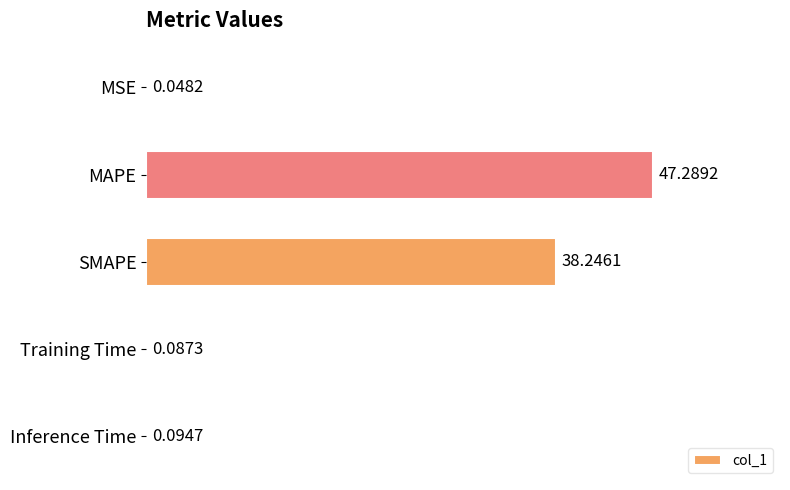

Between MAPE and Training Time, which is larger?

MAPE